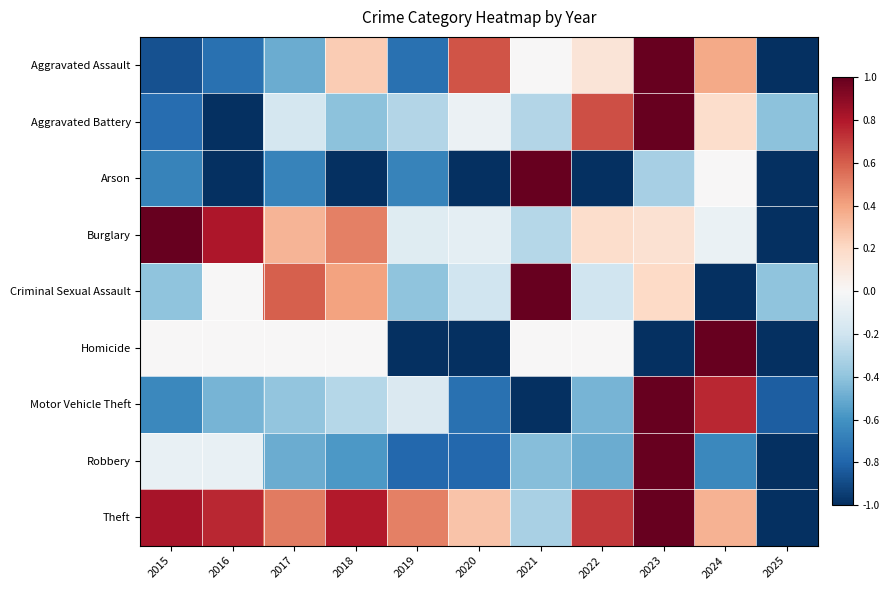

Count the number of data series in this chart.

9